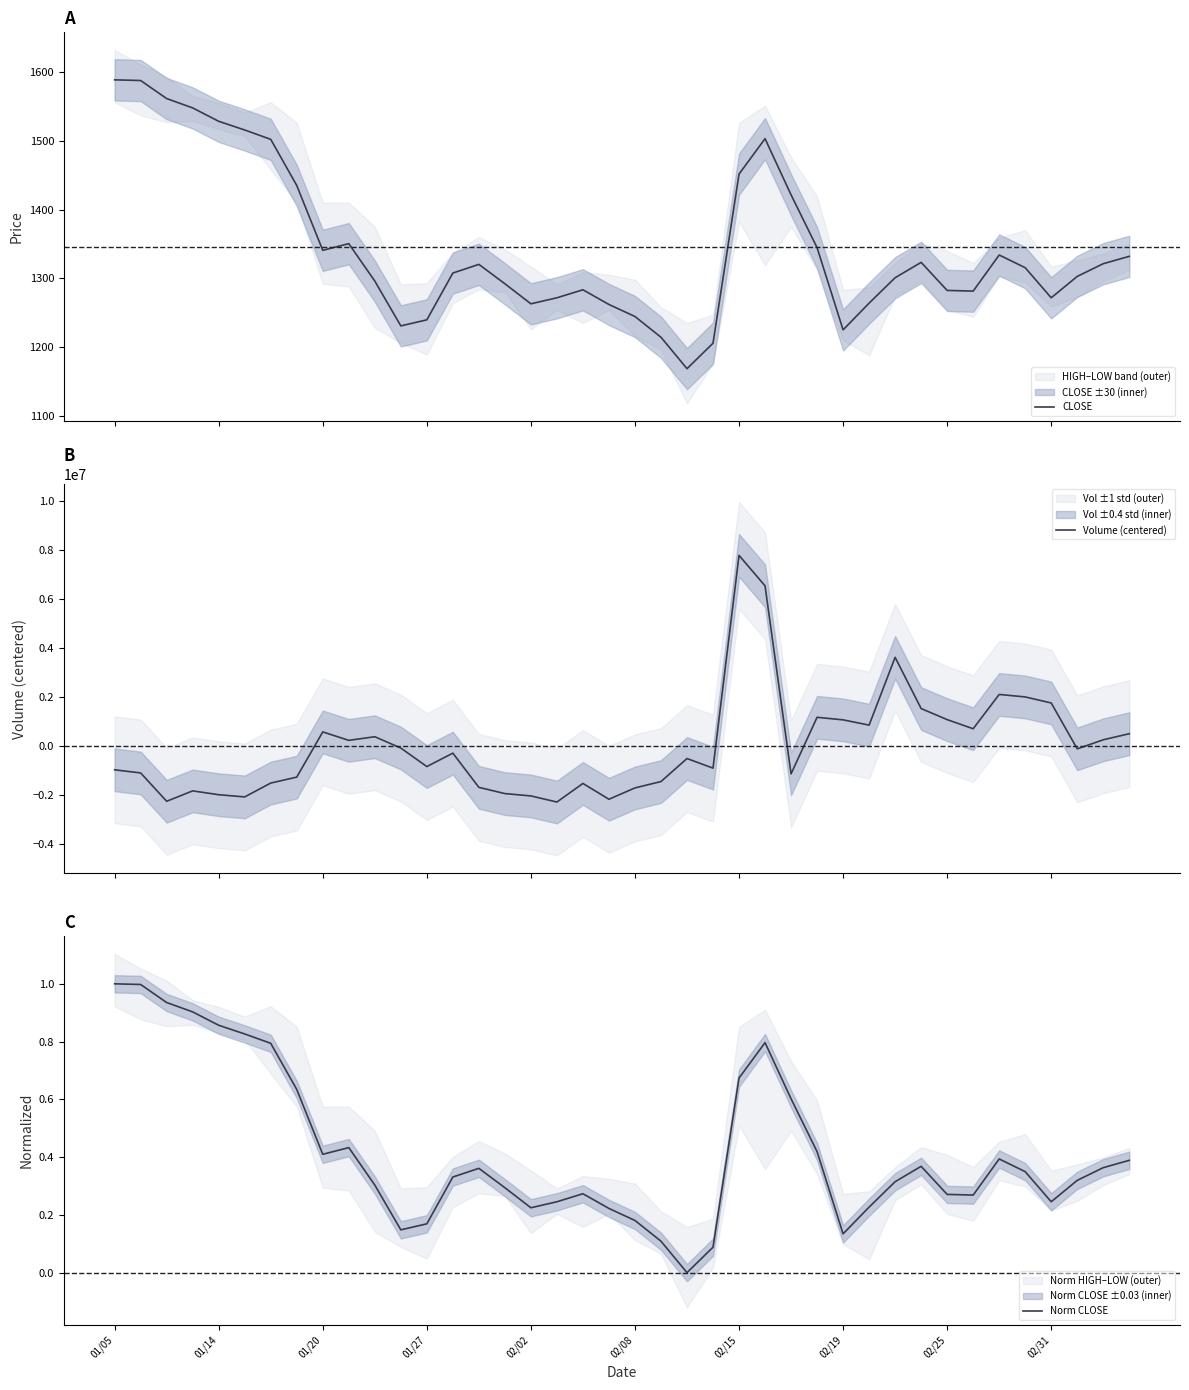

At which label does CLOSE first exceed 1315?

01/05